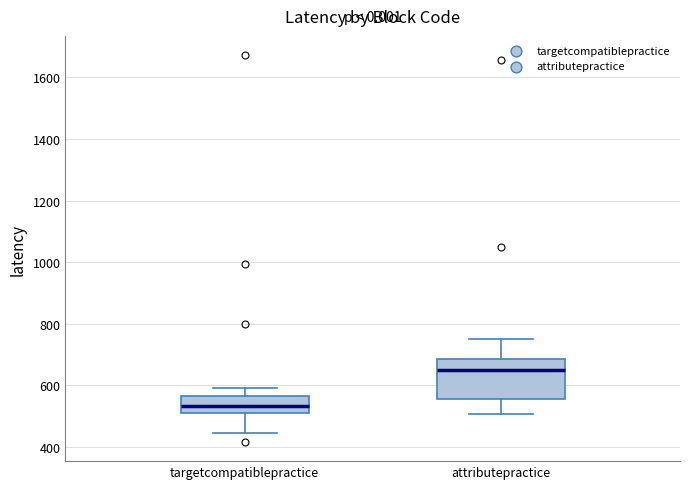

Reading left to right, transcribe this box plot: for each box, give where its median line is, the range the box spans, and where its two whiskers end, as read against the y-axis. The values are not printed on the chart, so give them approximately, as read against the axis.

targetcompatiblepractice: median 540, box 500 to 560, whiskers 440 to 600
attributepractice: median 660, box 560 to 680, whiskers 500 to 760